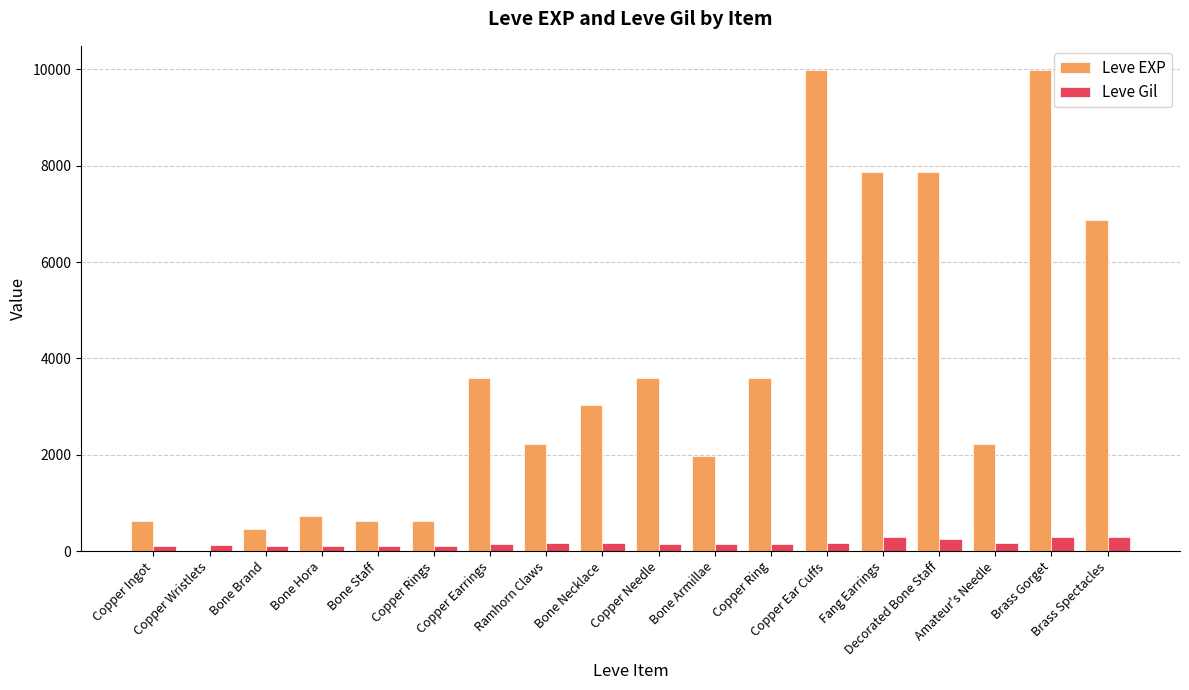

Are the bars grouped side by side (vs. stacked)?

Yes